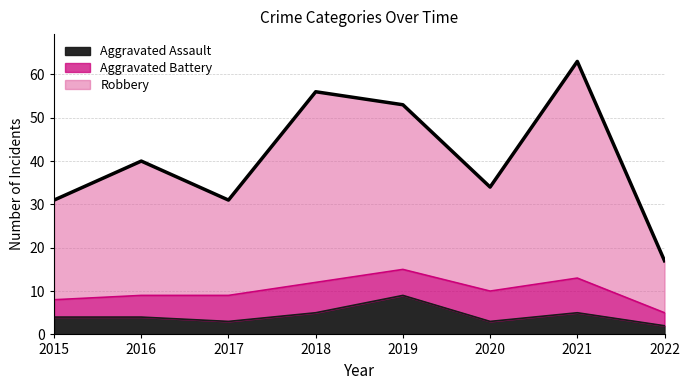

True or false: Aggravated Assault and Robbery intersect in this chart.

False